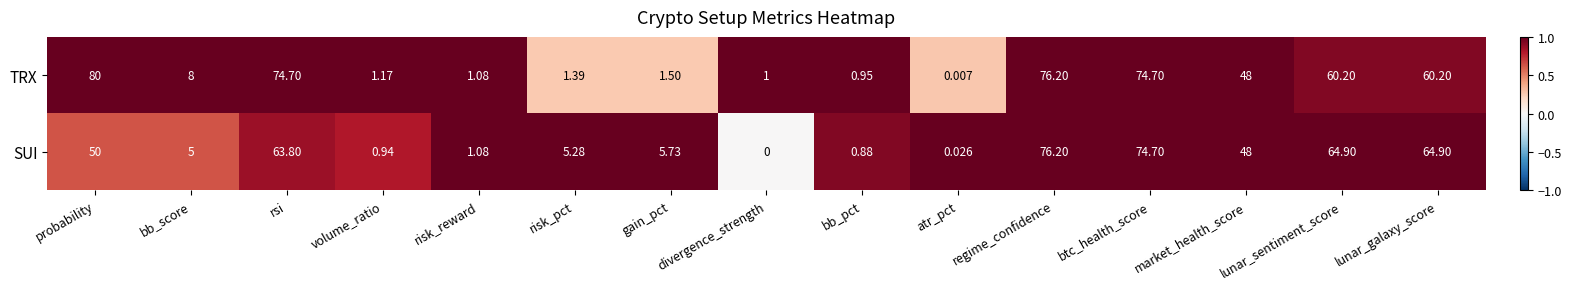

Rank the series by their average value, from highest to lowest.

TRX, SUI